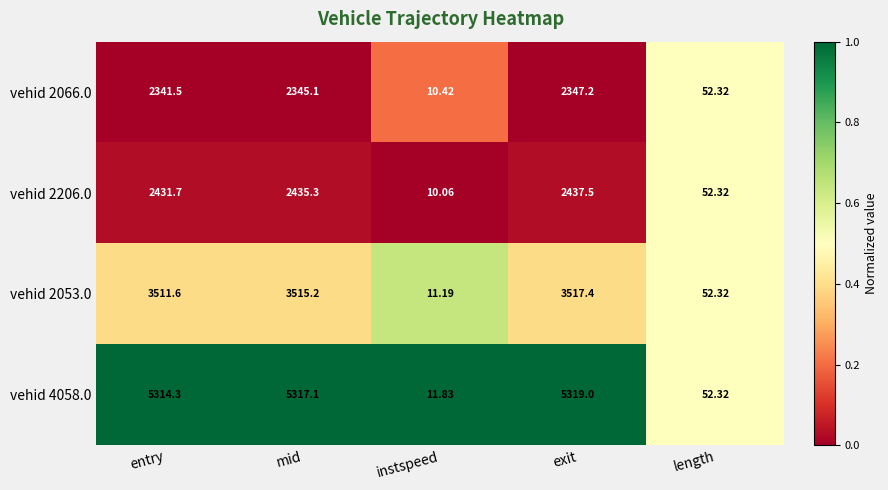

Is the value of vehid 2053.0 at instspeed greater than the value of vehid 4058.0 at entry?

No